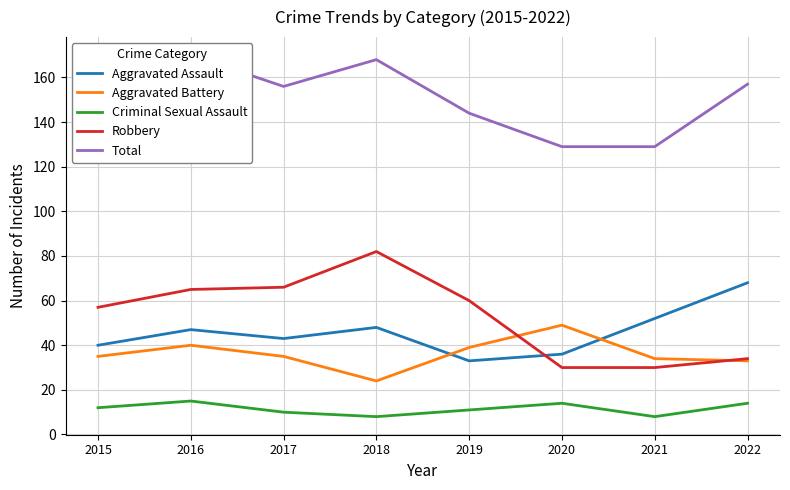

Rank the series at 2016 from lowest to highest value.

Criminal Sexual Assault, Aggravated Battery, Aggravated Assault, Robbery, Total